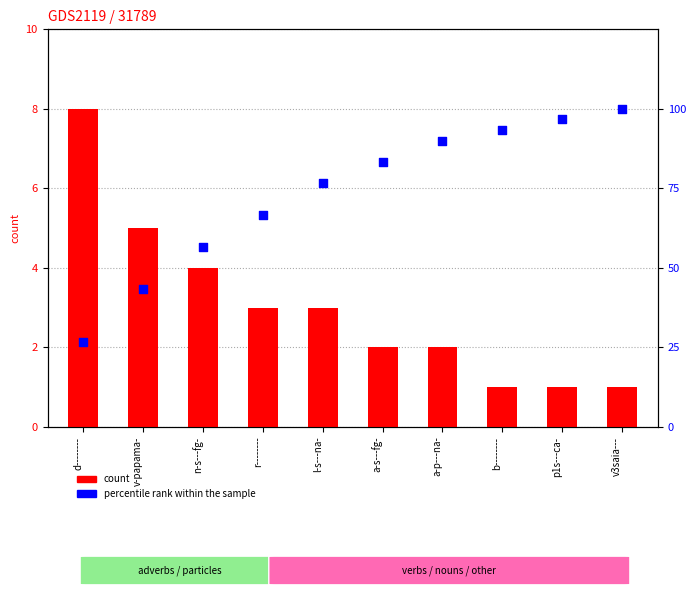

At how many categories does at least one series exceed 98?

1